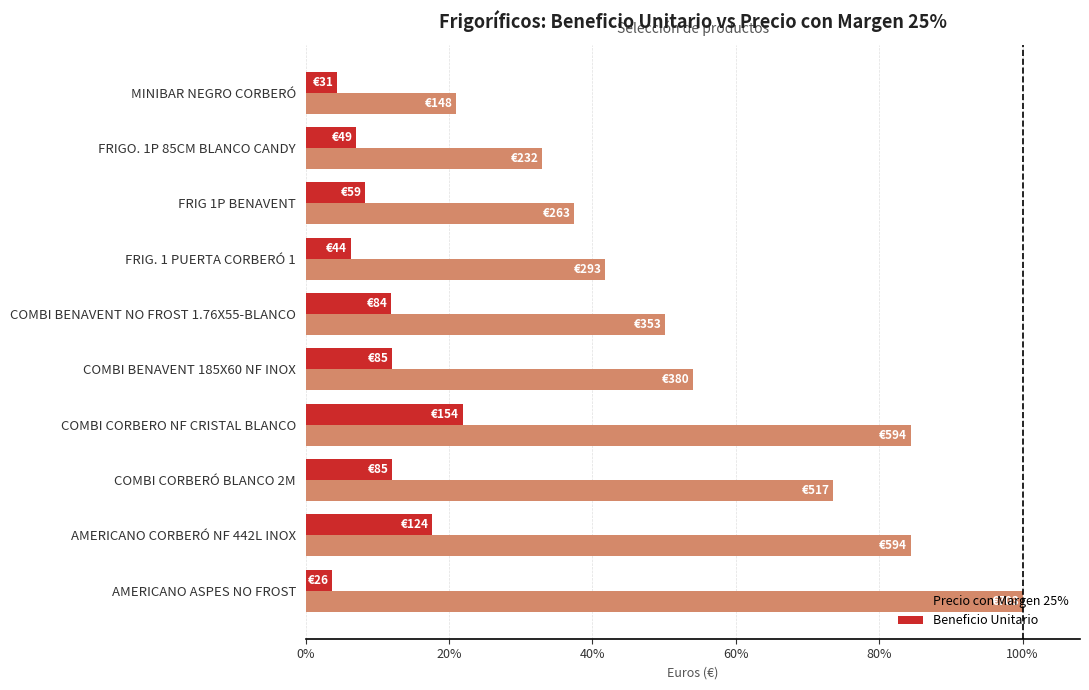

Which category has the highest value in the Precio con Margen 25% series?

AMERICANO ASPES NO FROST